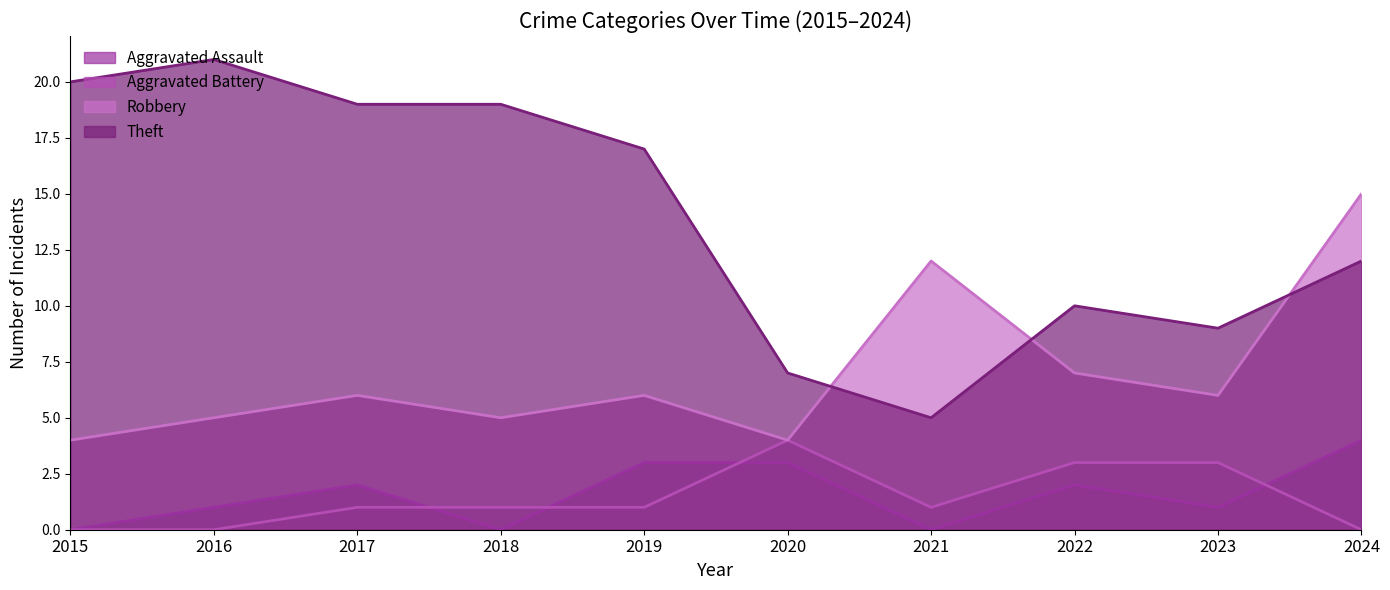

Reading left to right, extract all data points from this chart.

Aggravated Assault: 0	1	2	0	3	3	0	2	1	4
Aggravated Battery: 0	0	1	1	1	4	1	3	3	0
Robbery: 4	5	6	5	6	4	12	7	6	15
Theft: 20	21	19	19	17	7	5	10	9	12